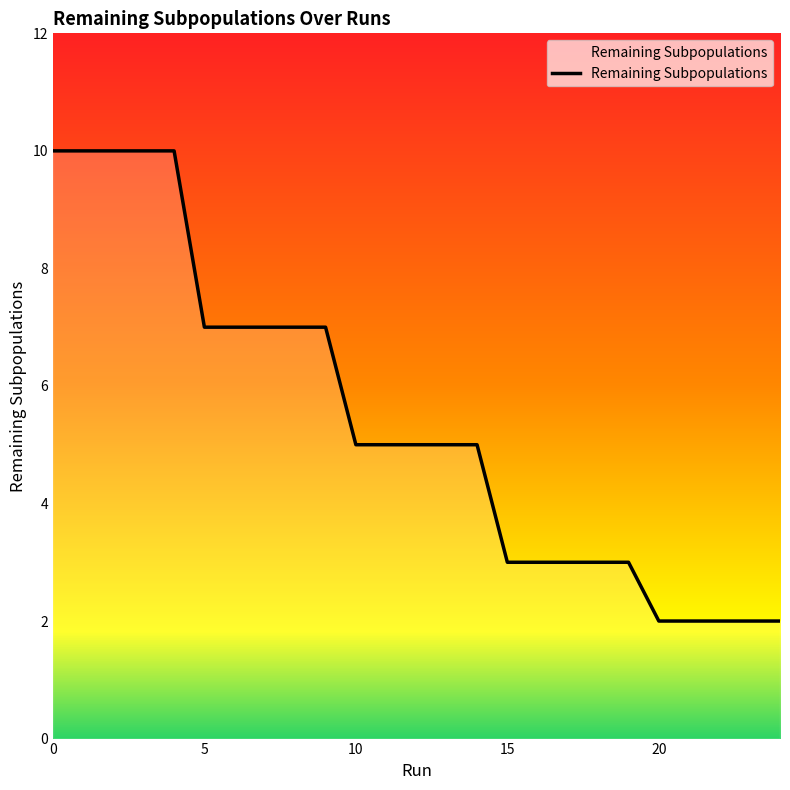

What is the maximum value shown in the chart?

10